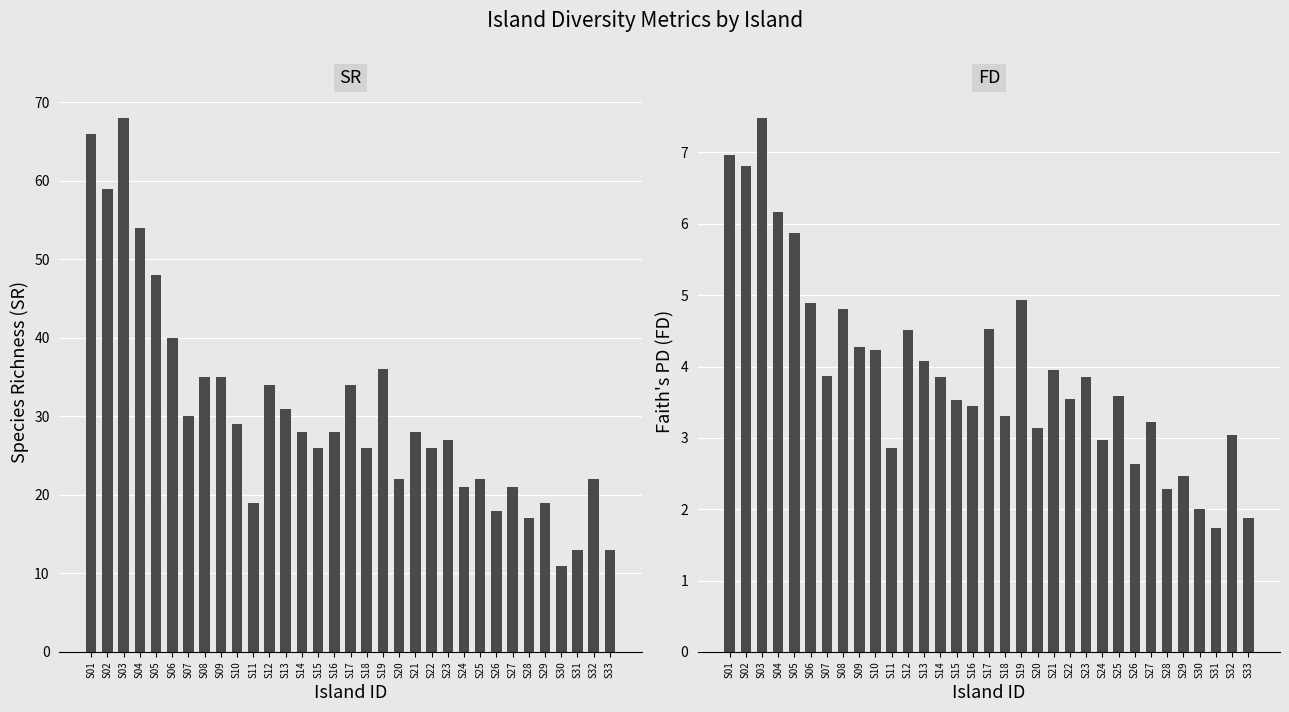

What is the value of the SR bar at the 12th from the left?

34.0